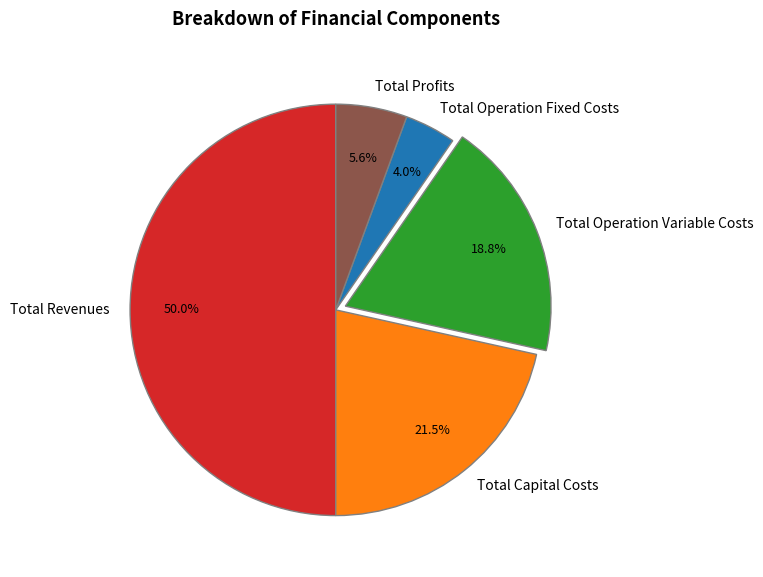

Rank the categories by value from highest to lowest.

Total Revenues, Total Capital Costs, Total Operation Variable Costs, Total Profits, Total Operation Fixed Costs